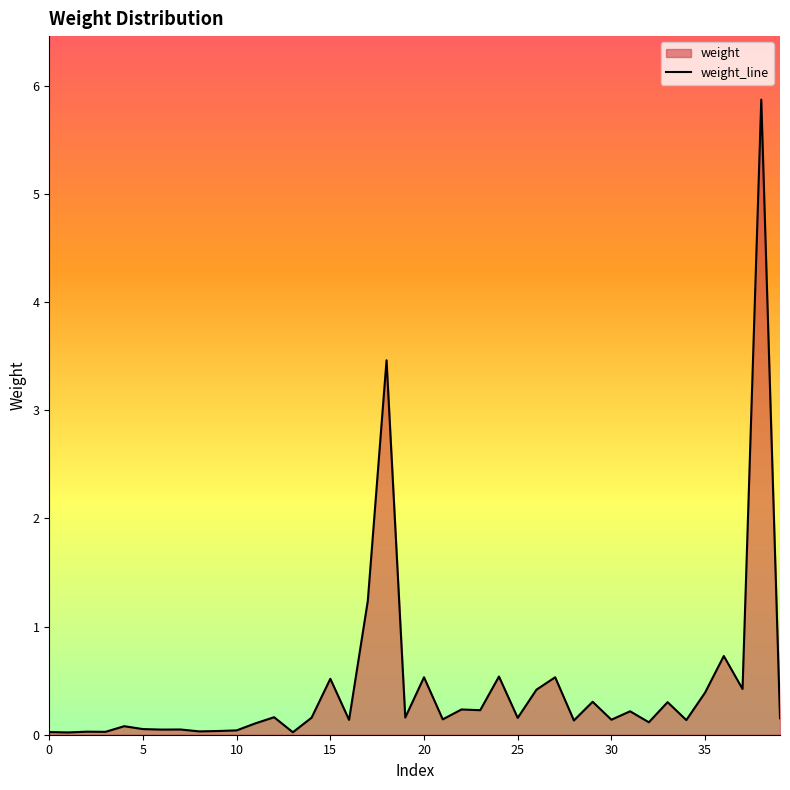

What is the difference between the maximum and minimum values?

5.9